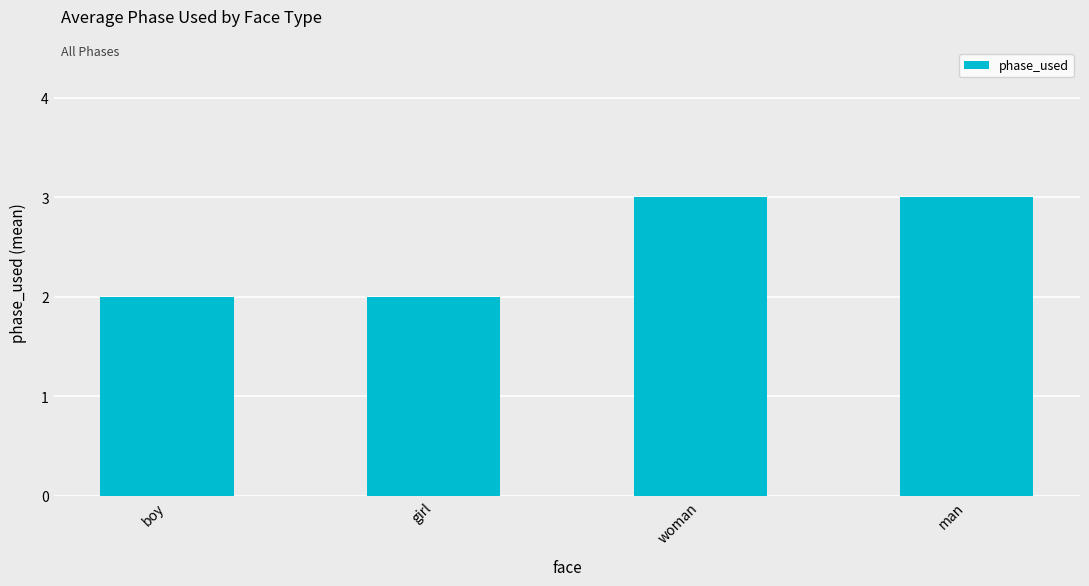

What is the value of the 1st bar from the left?

2